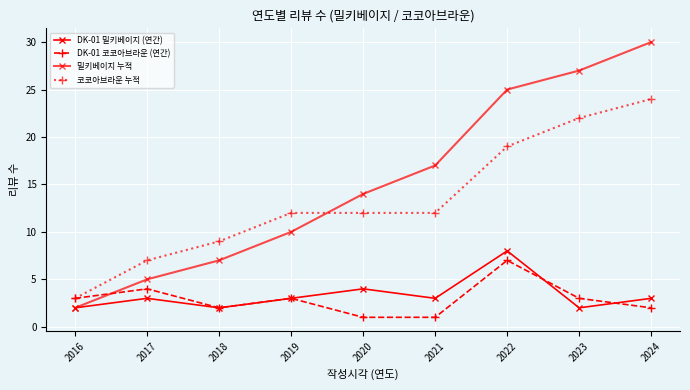

How many series are shown in this chart?

4